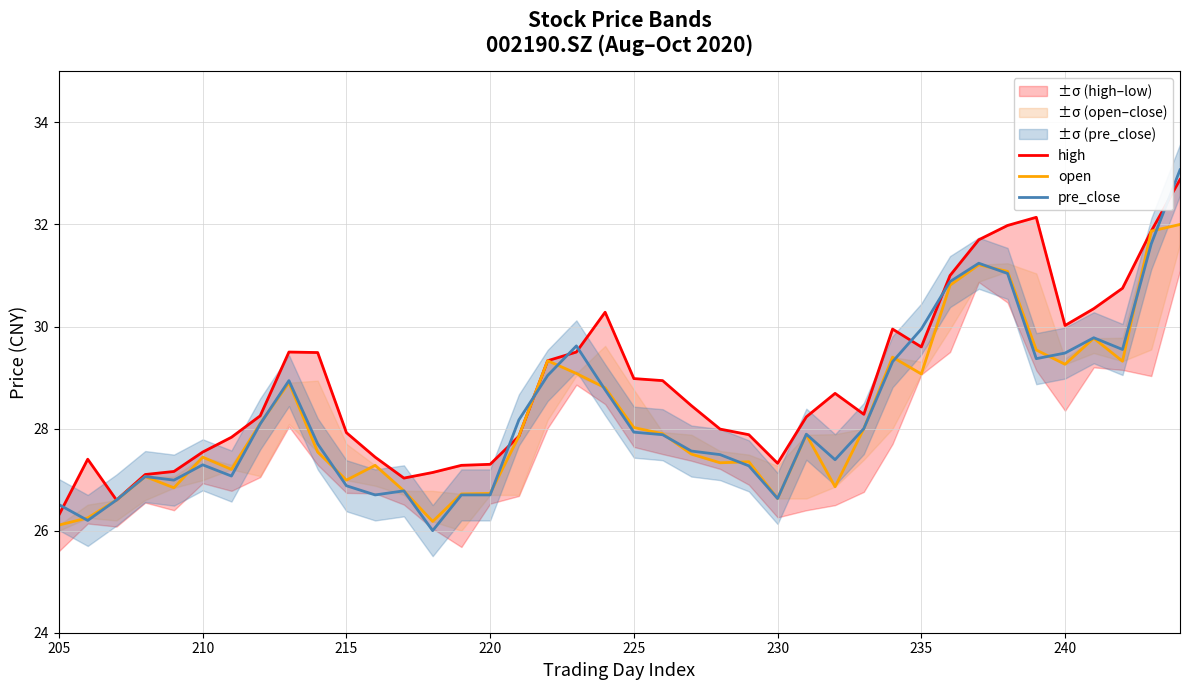

What is the sum of all pre_close values?

1131.1